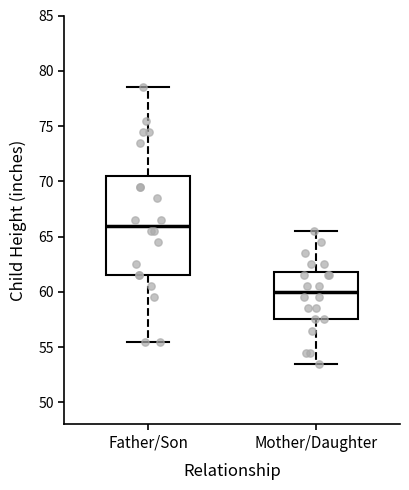

Which box's median line is the highest?

Father/Son